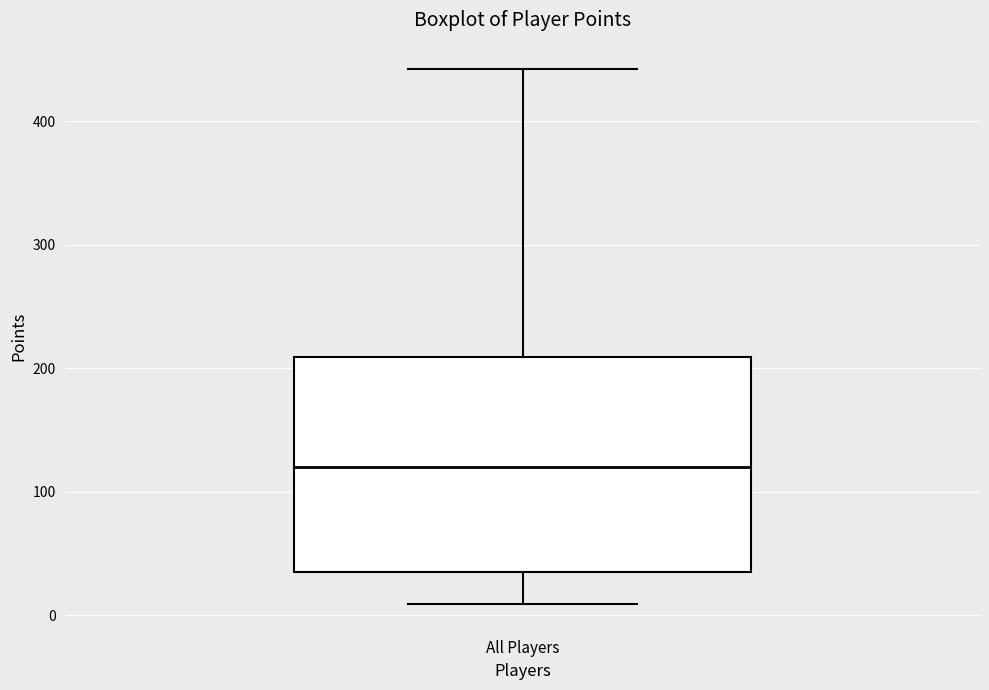

Where is the lower edge of the box for All Players on the y-axis? The values are not printed on the chart, so give them approximately, as read against the axis.

40